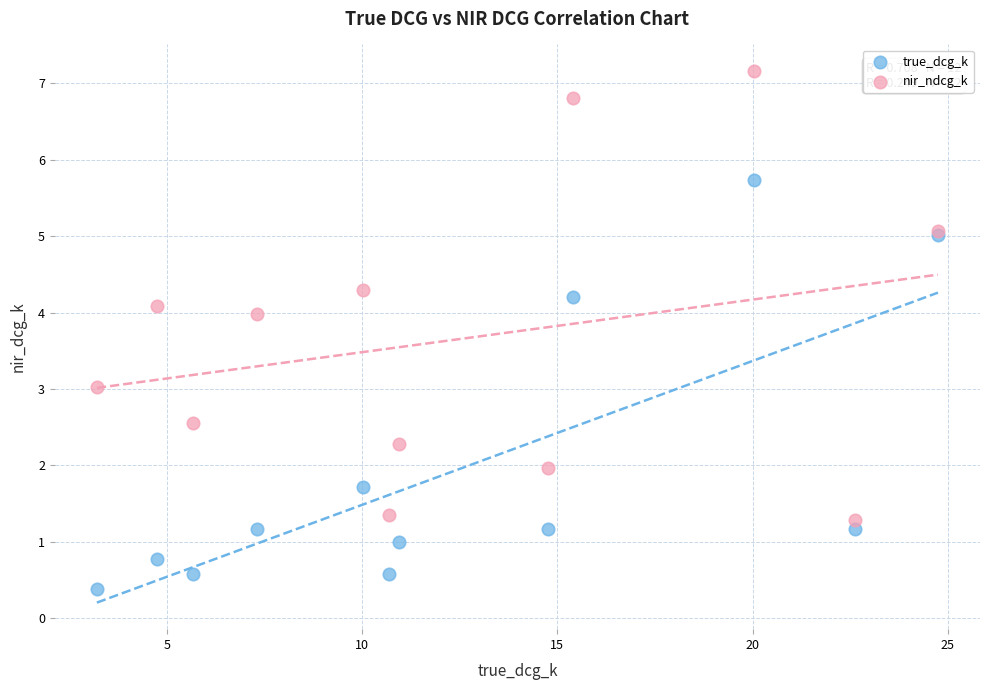

Which series has the largest Y range (max minus min)?

nir_ndcg_k